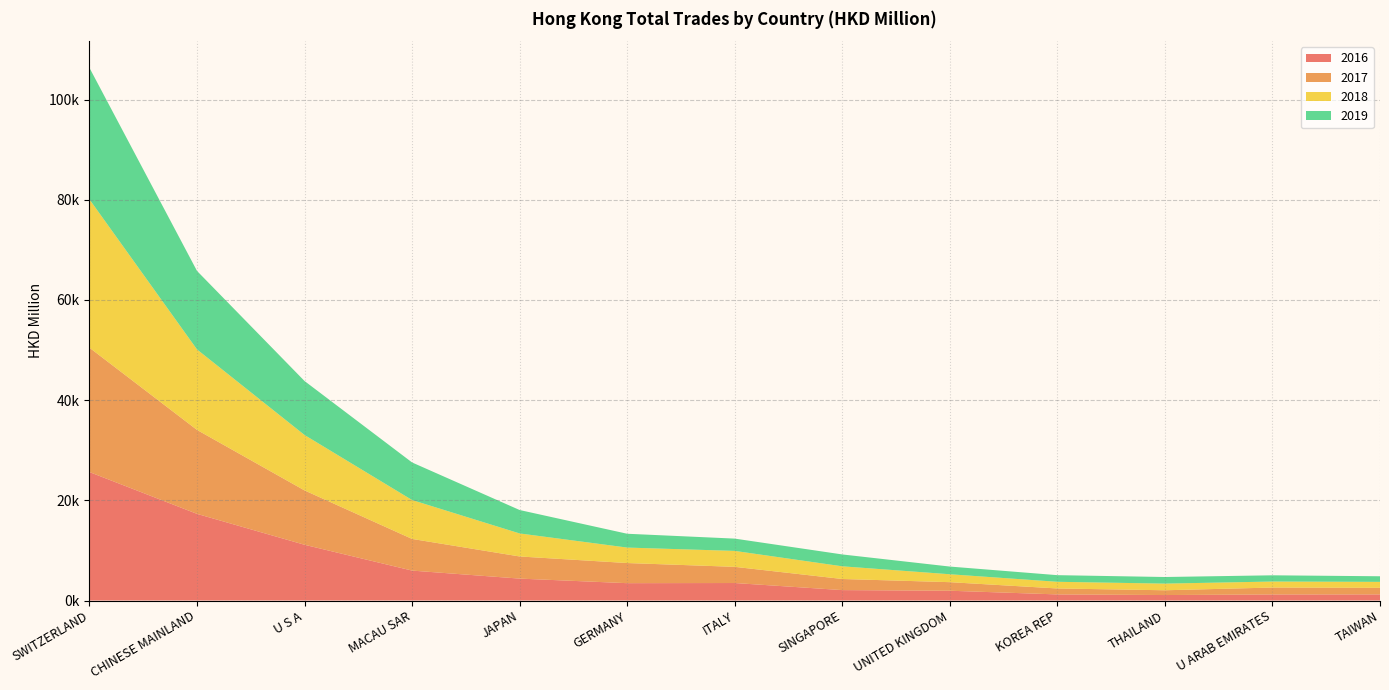

Reading left to right, what are all the values shown in this chart?

2016: 25642.7	17297.5	11127.2	5973.7	4374.8	3462.8	3492.0	2080.2	1954.1	1218.1	1093.9	1208.2	1217.6
2017: 24821.3	16758.3	10851.6	6318.9	4418.7	4019.3	3231.3	2217.4	1708.9	1188.3	952.7	1382.9	1316.3
2018: 29609.7	16063.6	11058.7	7765.6	4595.7	3086.7	3181.8	2531.6	1580.0	1332.3	1327.6	1198.9	1189.8
2019: 26257.4	15668.0	10773.6	7496.5	4674.4	2758.8	2453.6	2368.3	1536.8	1323.3	1318.9	1243.3	1117.6